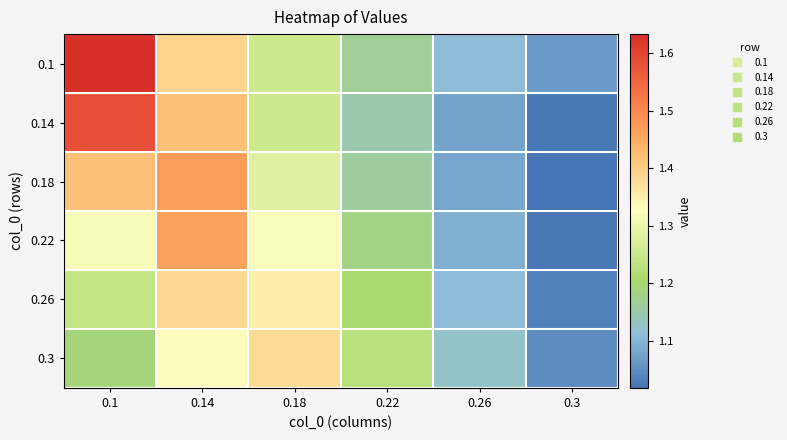

Rank the series by their maximum value, from highest to lowest.

0.1, 0.14, 0.18, 0.22, 0.26, 0.3